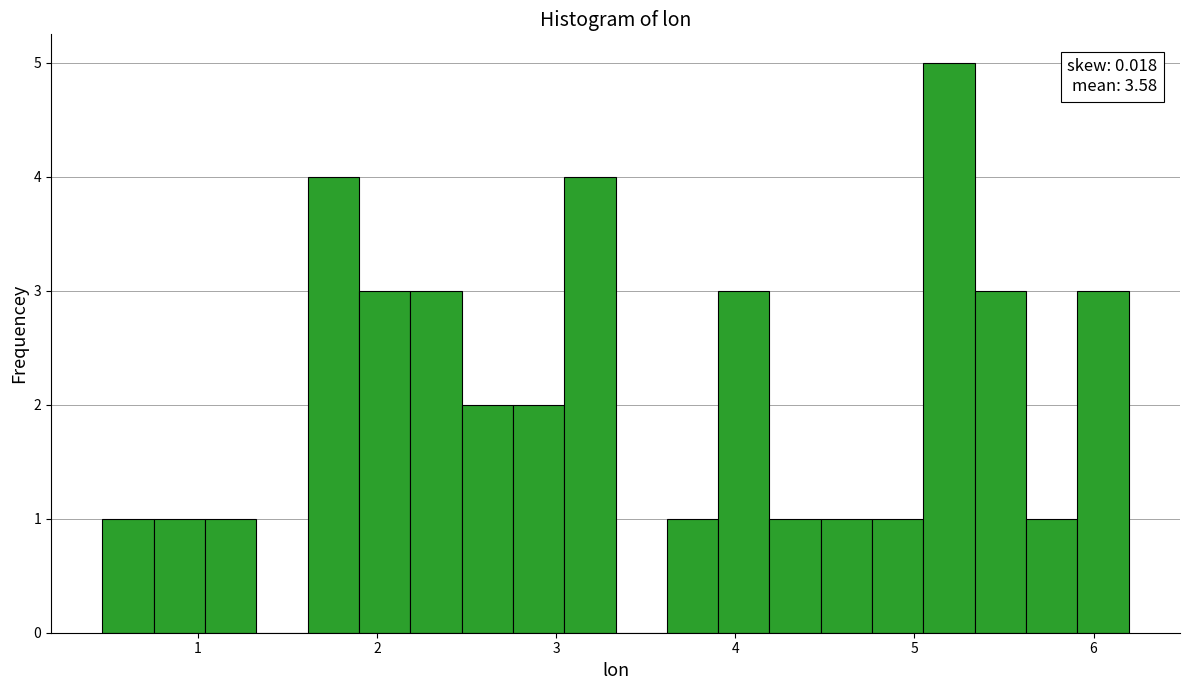

Read against the x-axis, roughly where is the centre of the tallest bar?

5.2